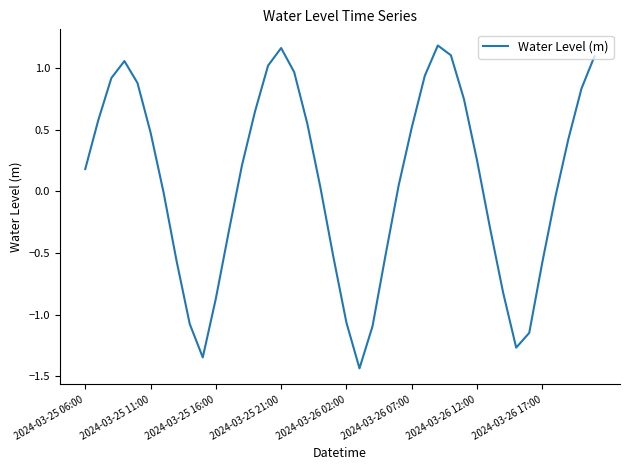

True or false: there are more than 1 points higher than both neighbors.

True